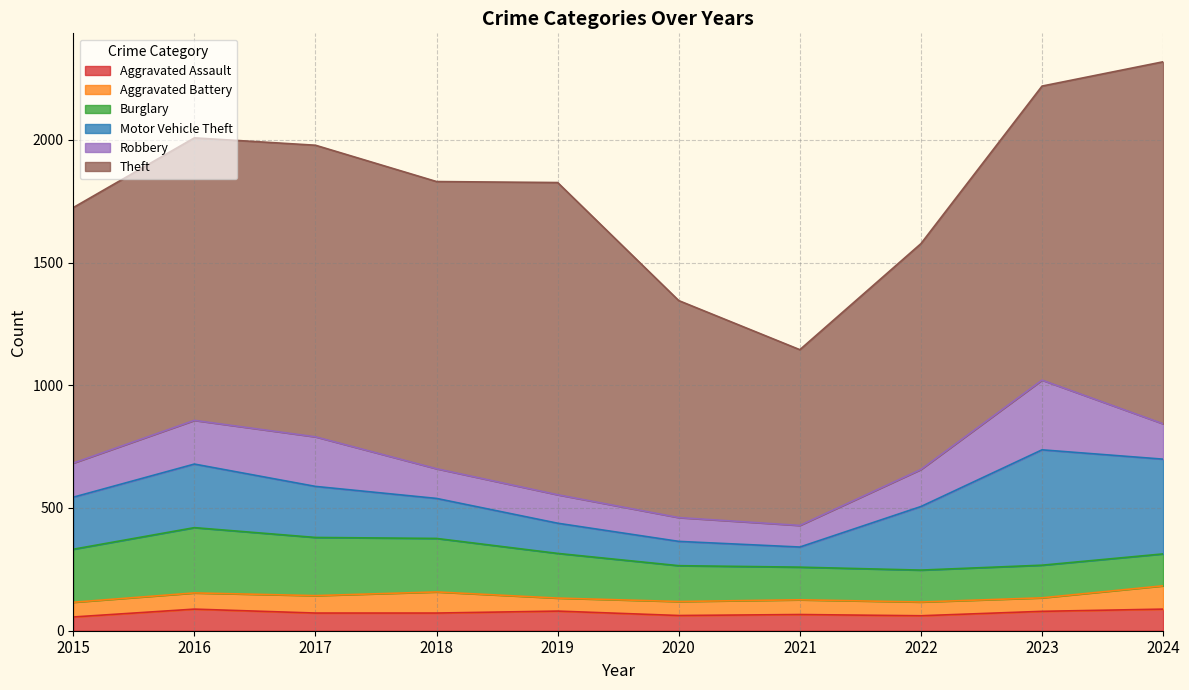

True or false: Theft and Burglary intersect in this chart.

False